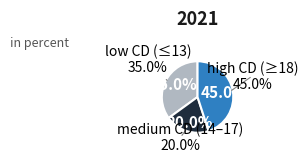

Is it true that 13 is 21% of the pie?

False